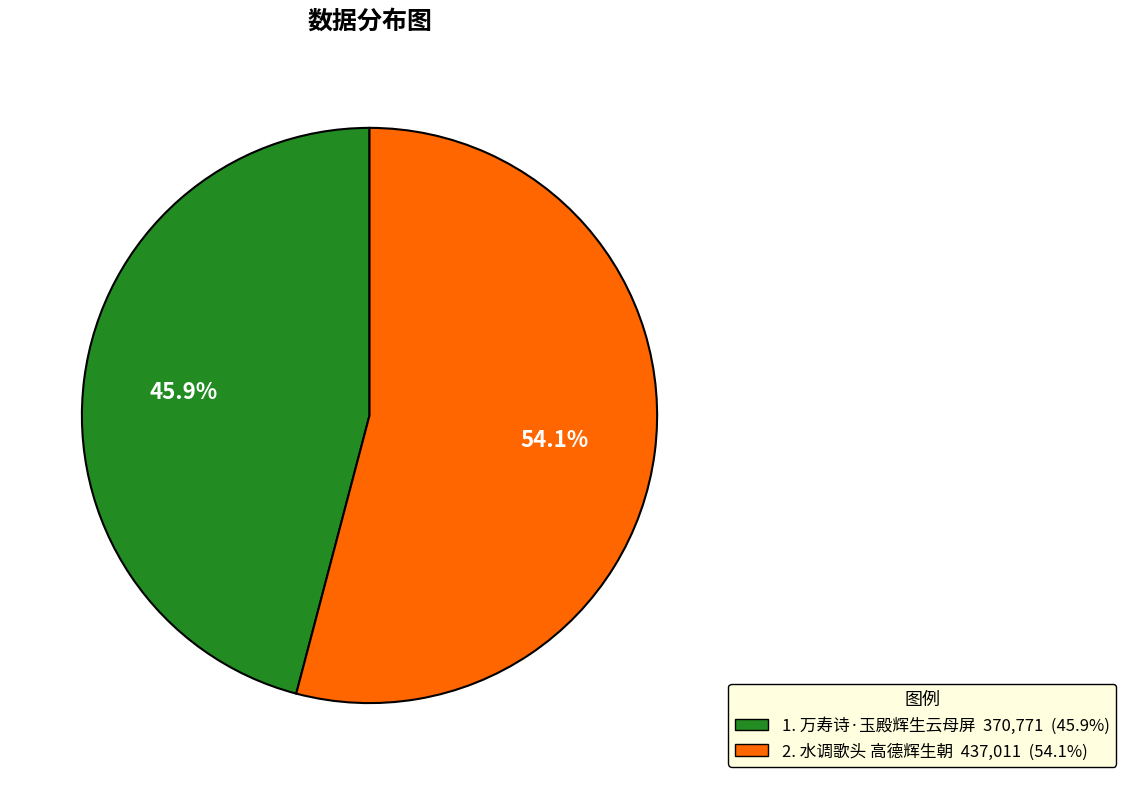

Is there any slice that represents more than half of the pie?

Yes